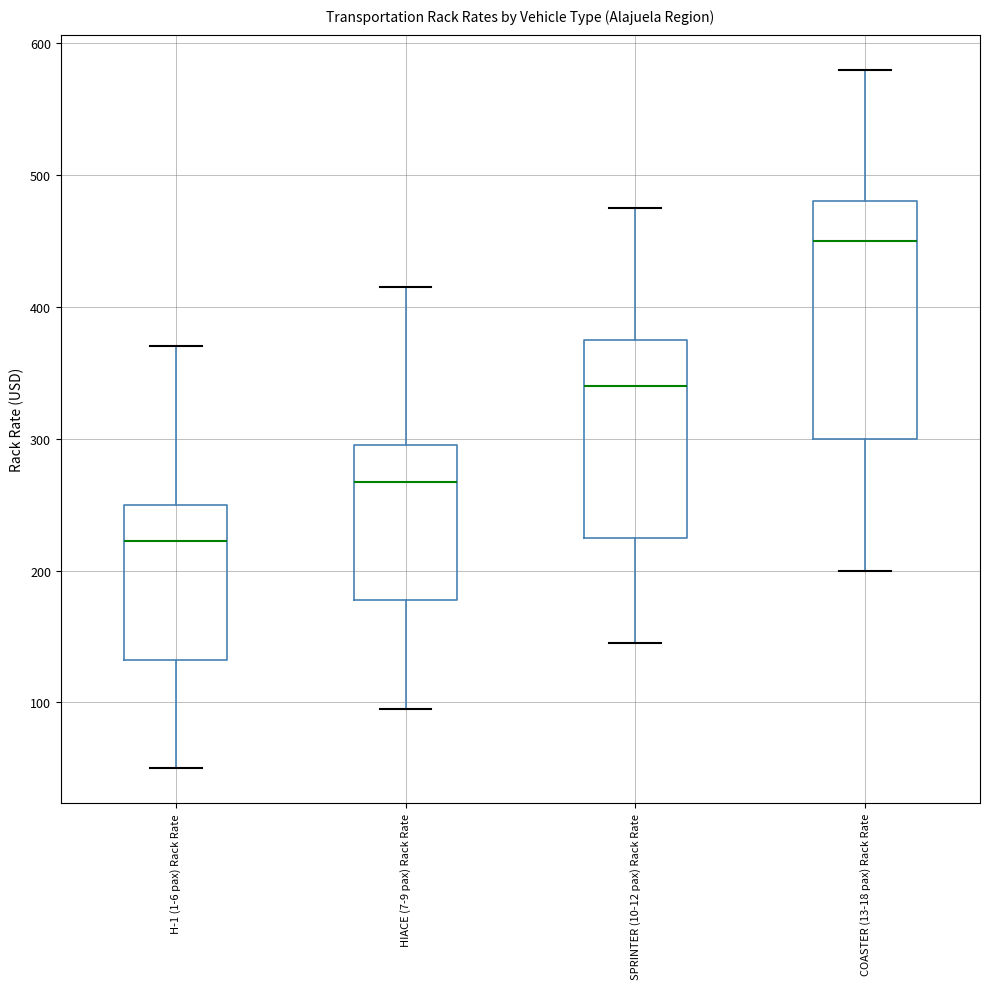

Which box has the lowest median line?

H-1 (1-6 pax) Rack Rate